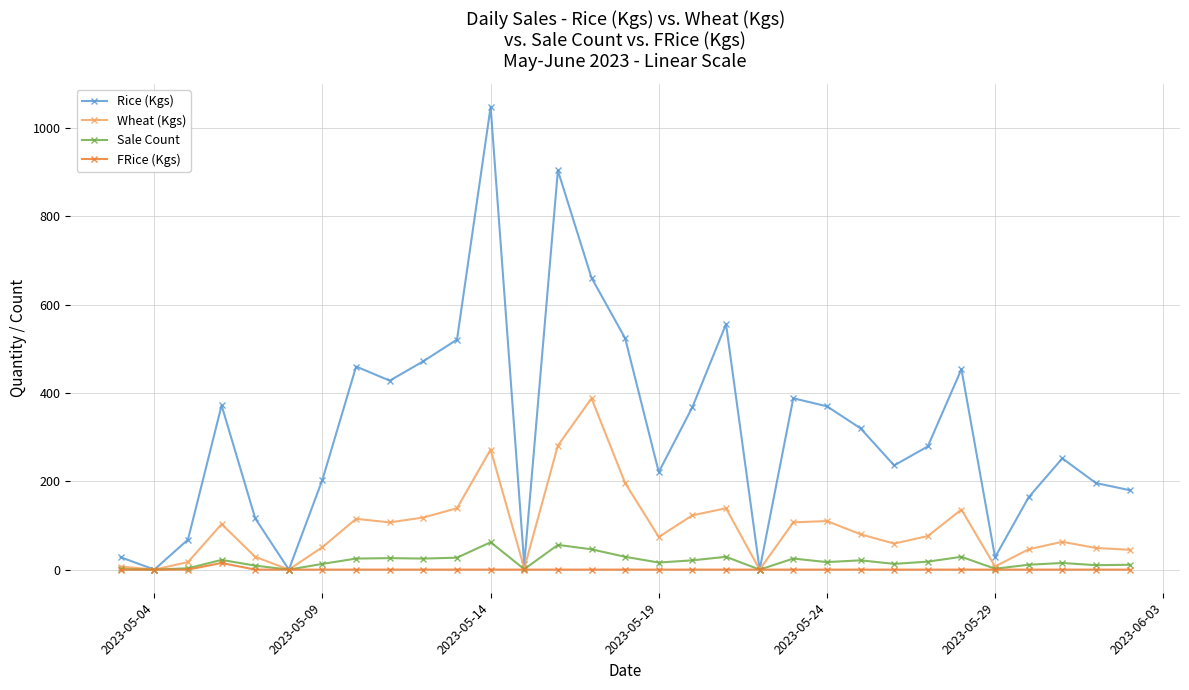

What is the value of the Sale Count point at the 12th from the left?

62